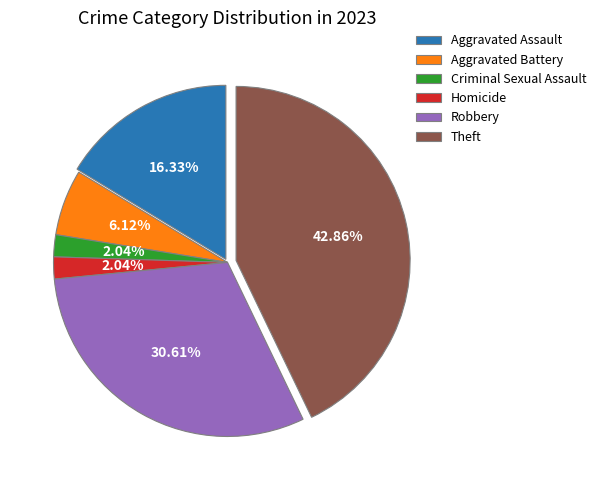

Is Homicide the majority of the pie?

No